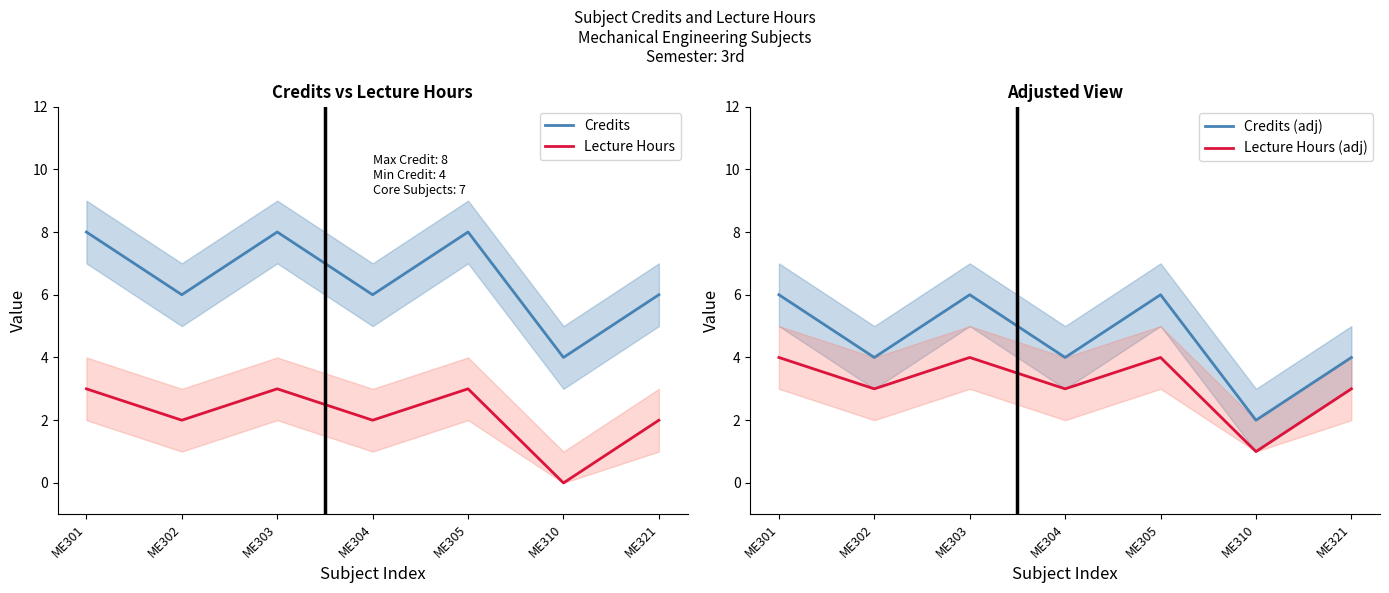

True or false: Credits (adj) and Lecture Hours intersect in this chart.

False